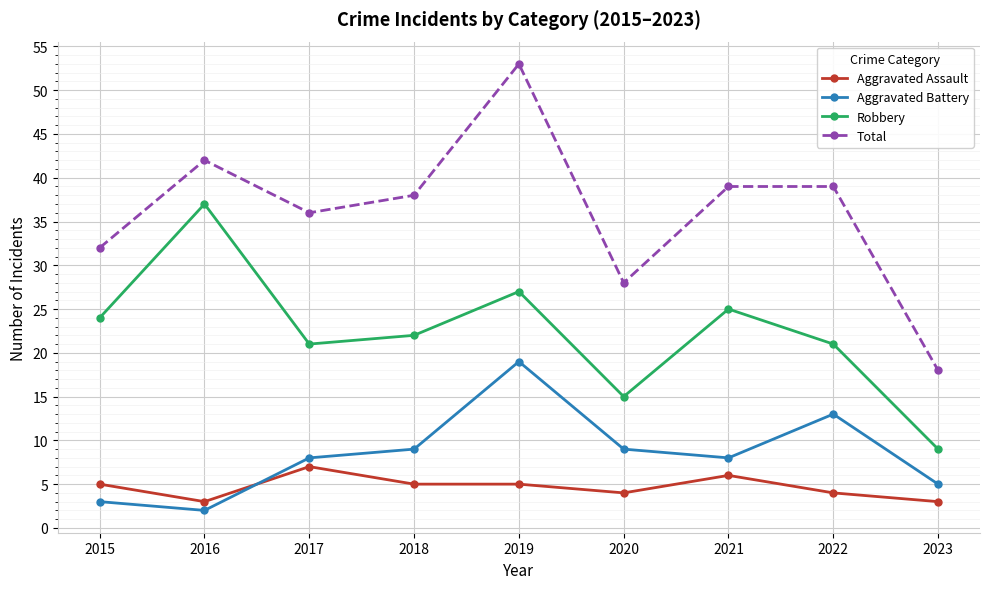

Reading right to left, extract all data points from this chart.

Aggravated Assault: 2023=3	2022=4	2021=6	2020=4	2019=5	2018=5	2017=7	2016=3	2015=5
Aggravated Battery: 2023=5	2022=13	2021=8	2020=9	2019=19	2018=9	2017=8	2016=2	2015=3
Robbery: 2023=9	2022=21	2021=25	2020=15	2019=27	2018=22	2017=21	2016=37	2015=24
Total: 2023=18	2022=39	2021=39	2020=28	2019=53	2018=38	2017=36	2016=42	2015=32